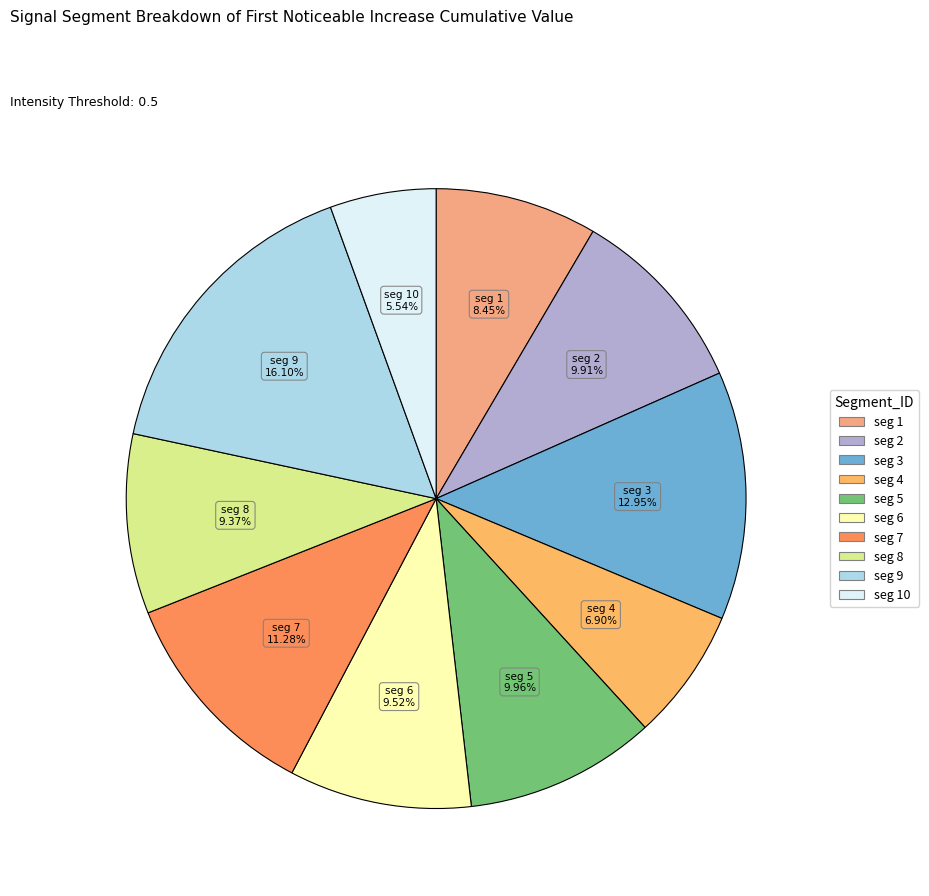

Count the number of slices in the pie.

10